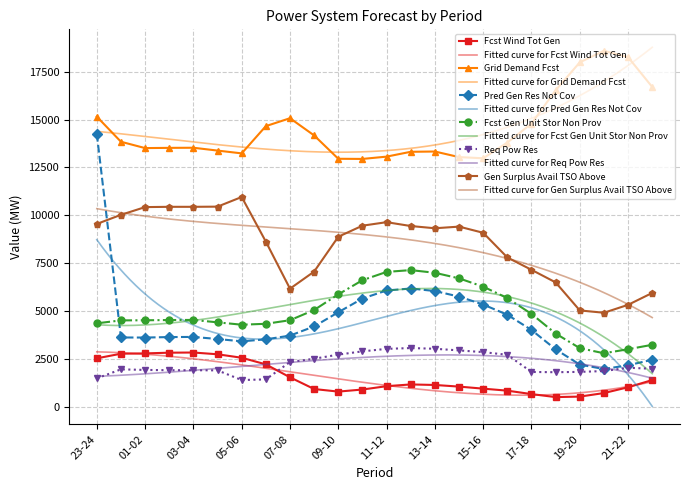

What is the total value across all series at 09-10?

36149